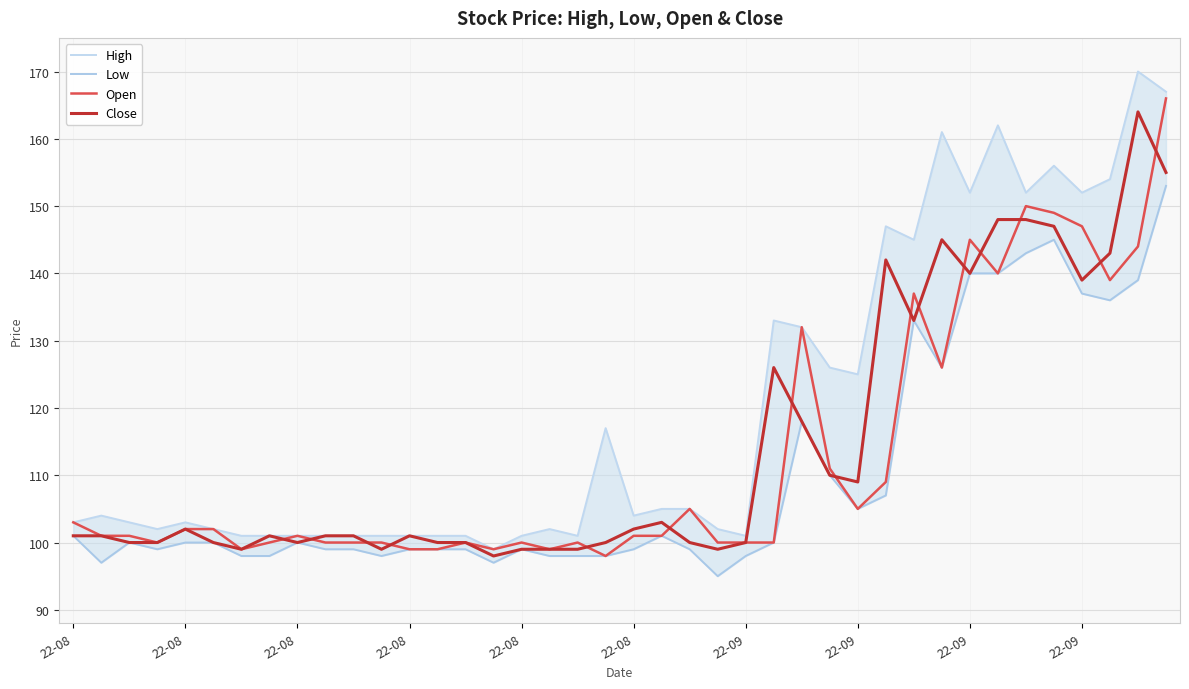

True or false: High and Low intersect in this chart.

False